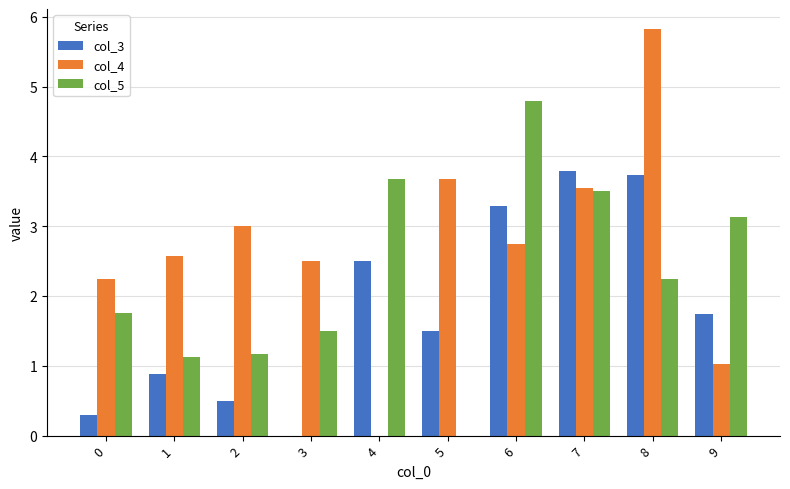

Which category has the highest value across all series?

8